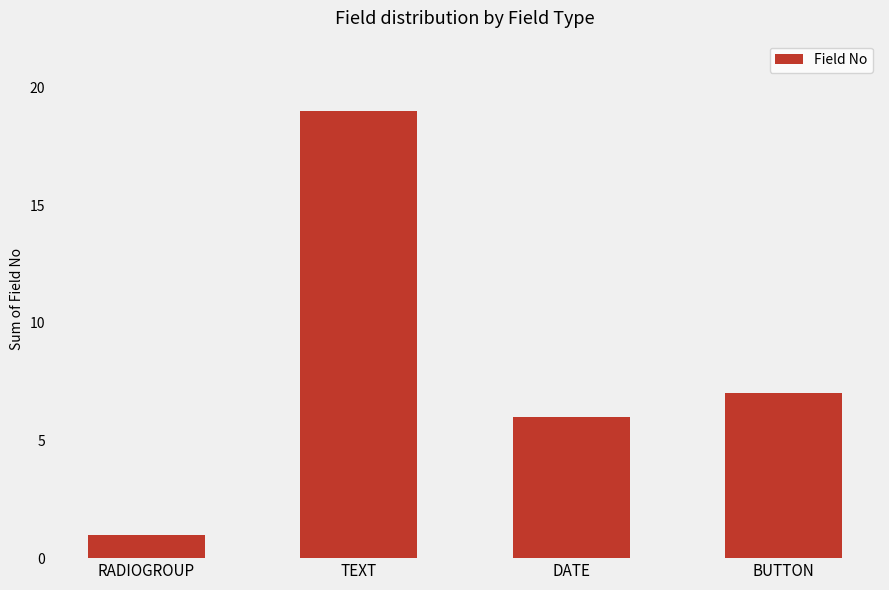

The chart shows a value of 3 at BUTTON. True or false?

False